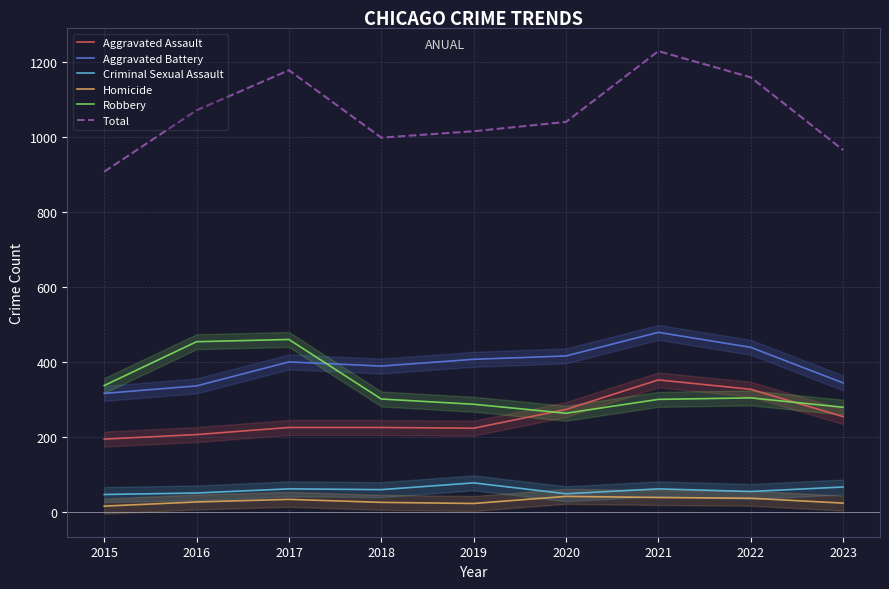

What is the total value across all series at 2019?

2032